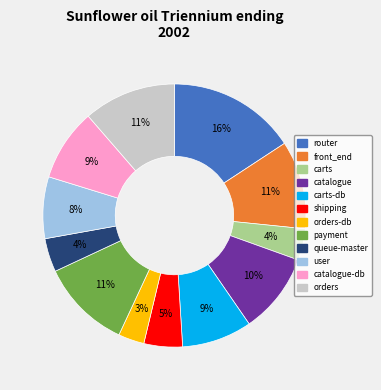

To the nearest percent, what is the average slice percentage?

8%